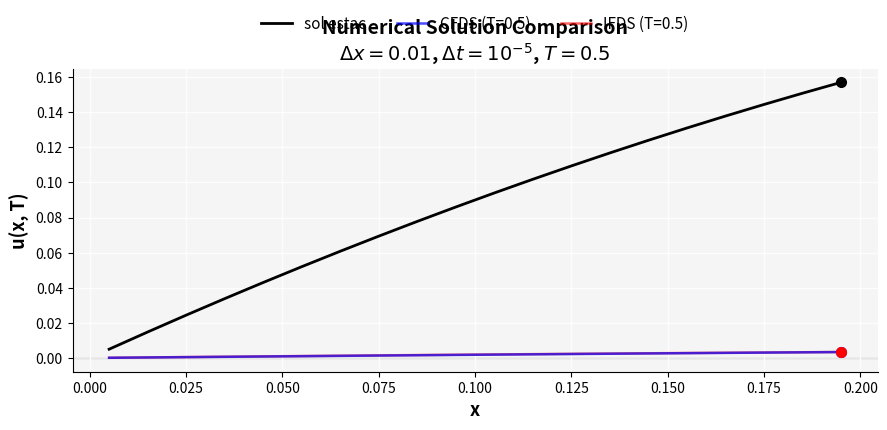

True or false: CFDS (T=0.5) and sol estac intersect in this chart.

False